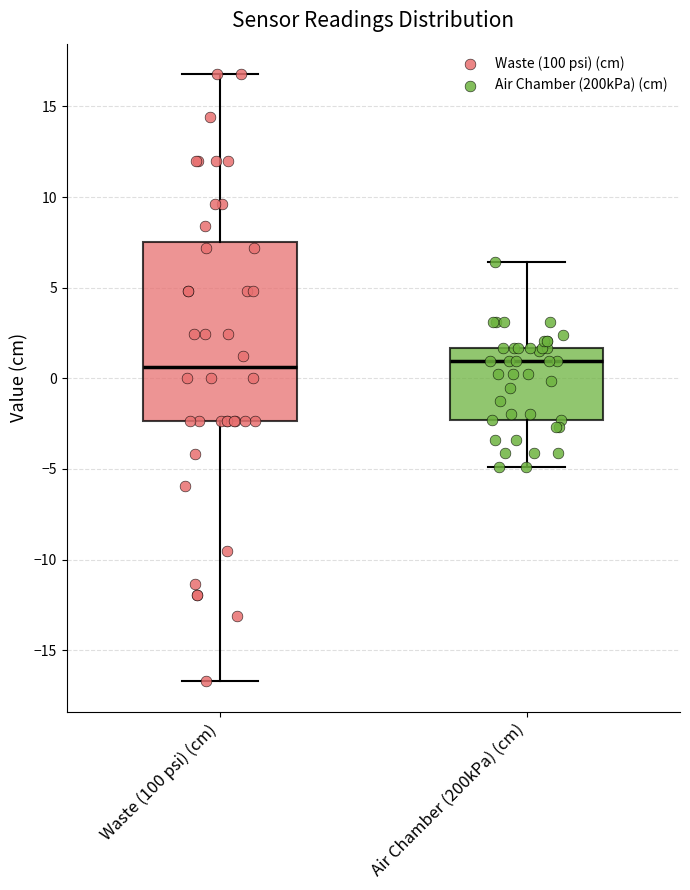

Where does the upper whisker of the box for Waste (100 psi) (cm) end on the y-axis? The values are not printed on the chart, so give them approximately, as read against the axis.

17.0